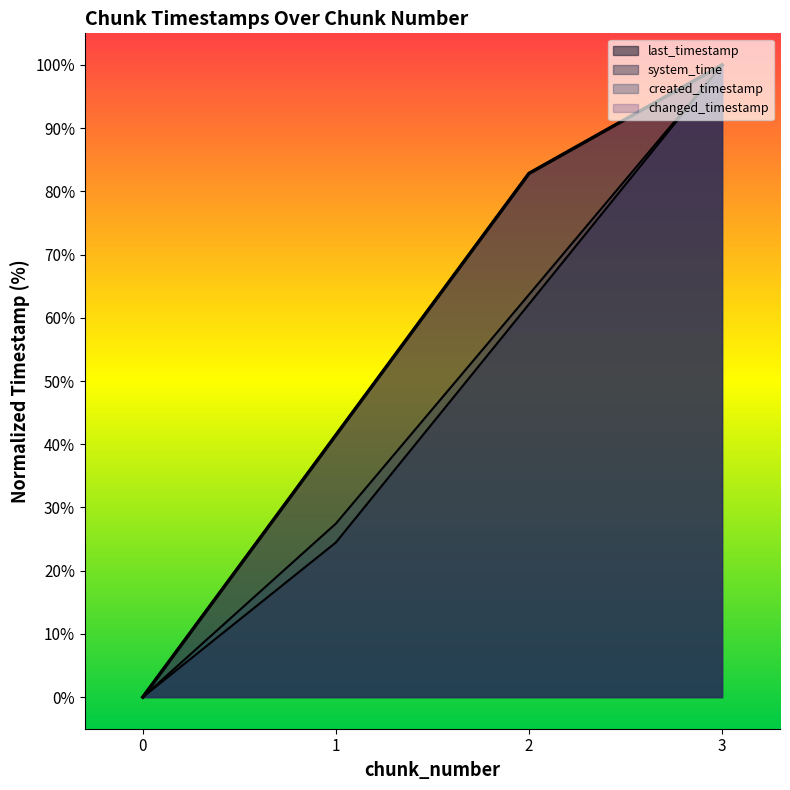

At how many categories does at least one series exceed 60?

2